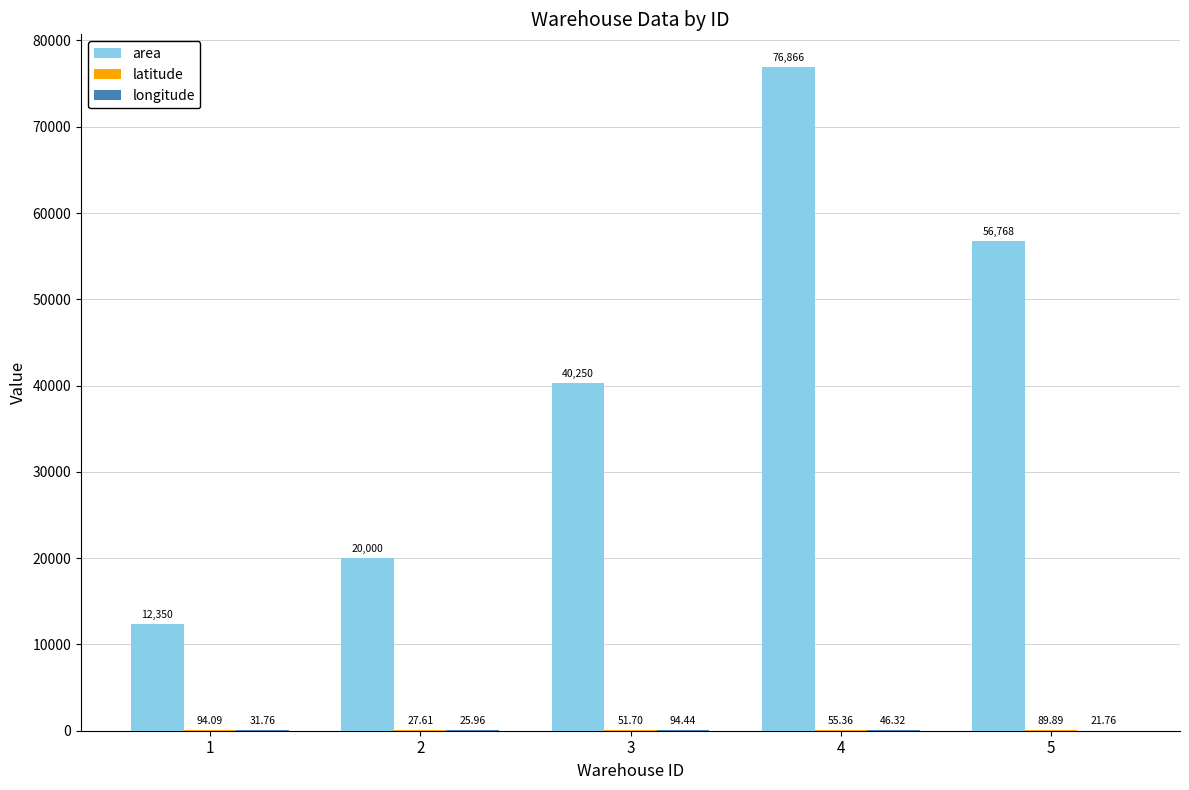

What is the average value of the area series?

41246.8